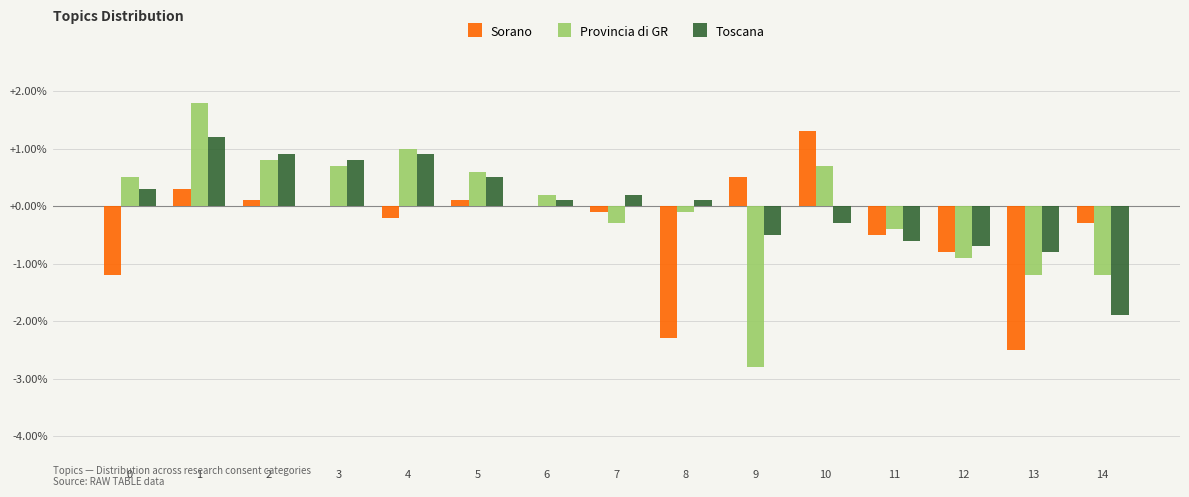

The value of Sorano at 10 is 1.3. True or false?

True